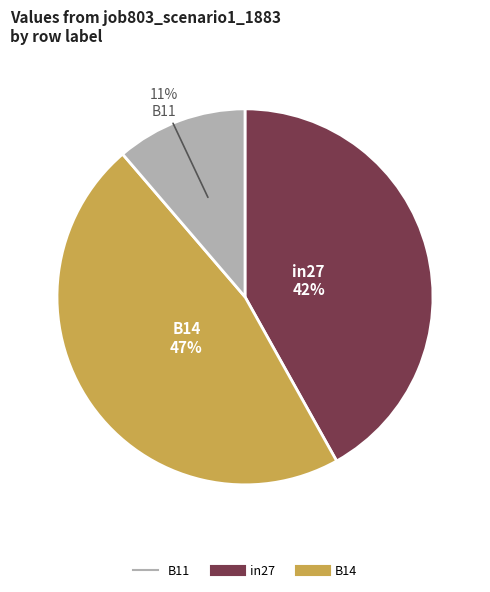

Is there a majority slice in this chart?

No